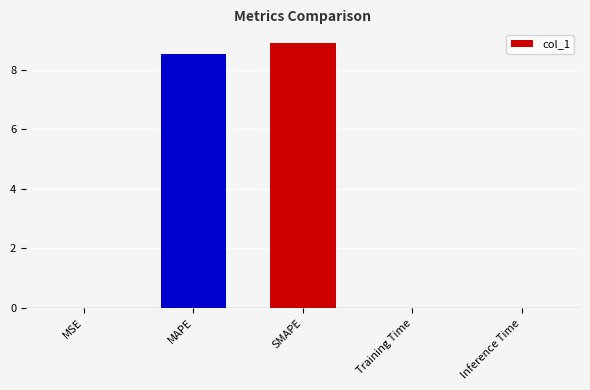

Which label corresponds to the largest value in the chart?

SMAPE